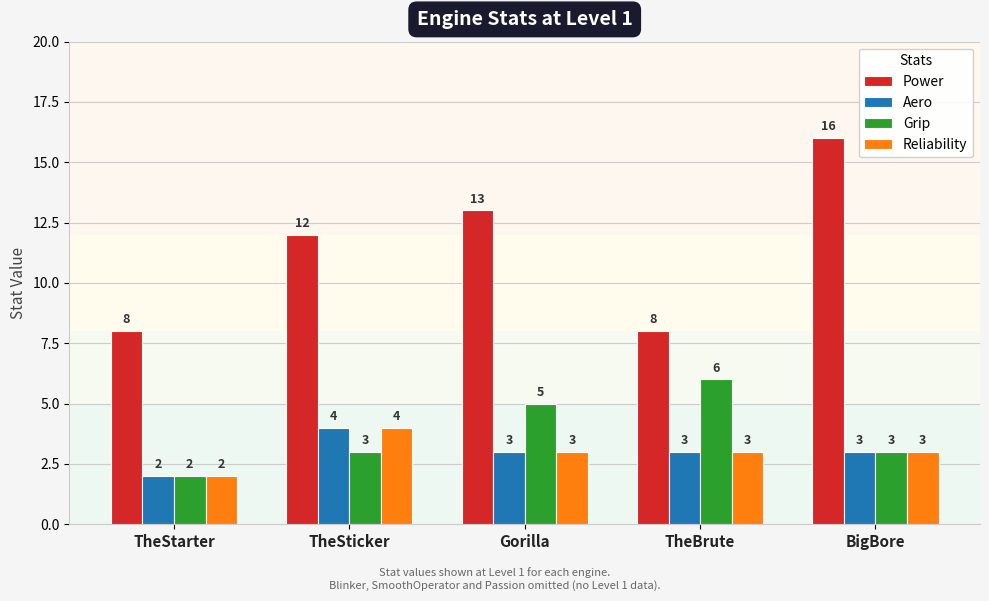

What is the label of the 1st bar from the left?

TheStarter